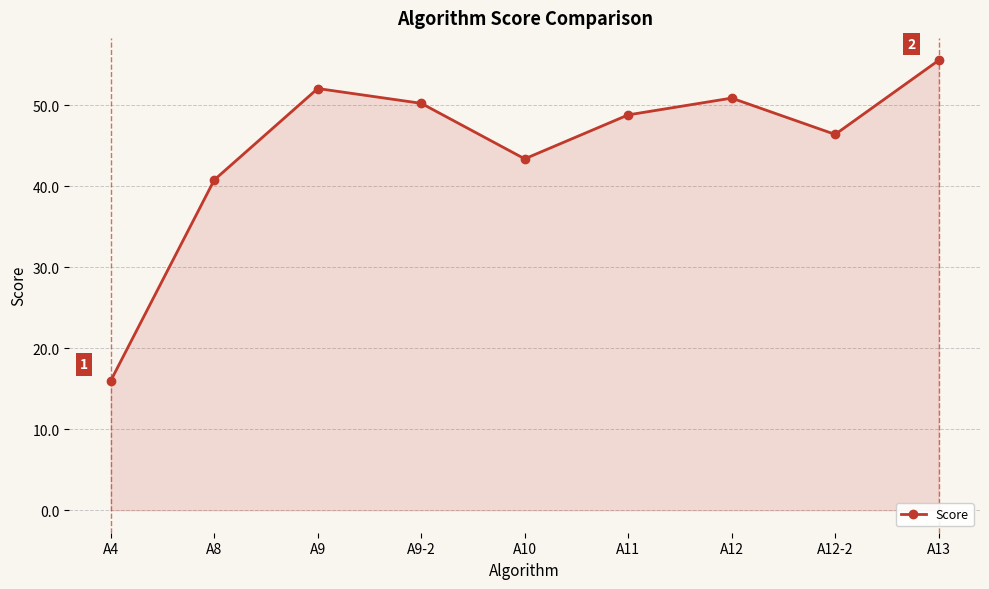

Read the value at A13.

55.5